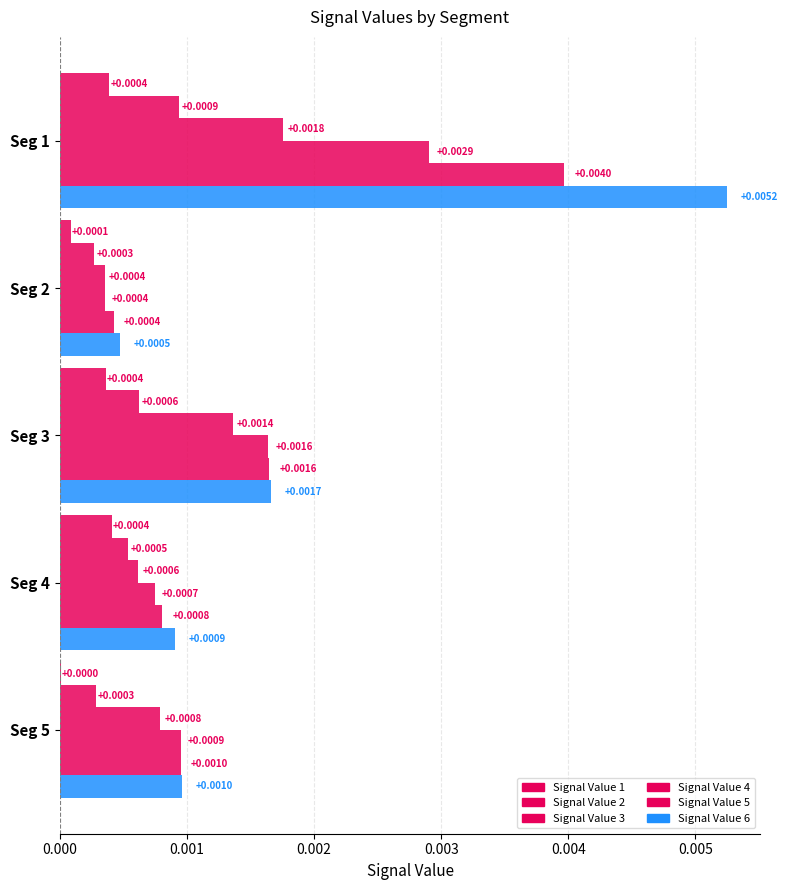

Count the number of data series in this chart.

6